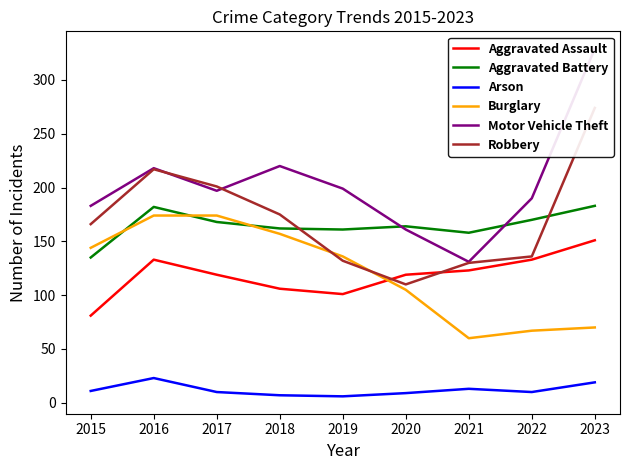

In Arson, how many points are higher than both neighbors (excluding endpoints)?

2